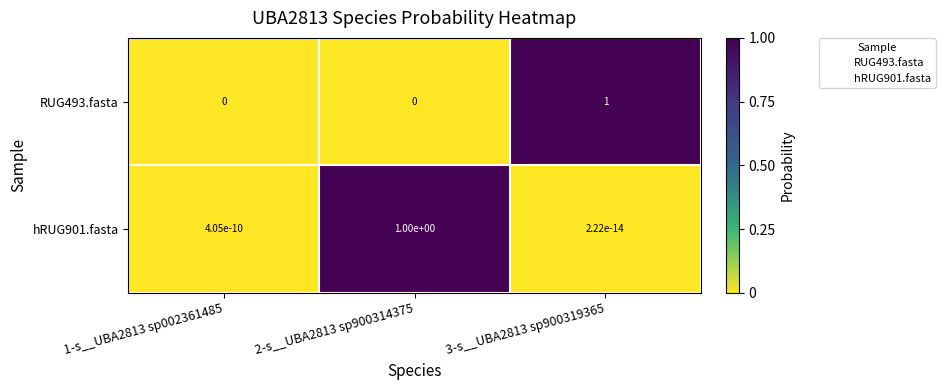

Is it true that hRUG901.fasta equals 1.0 at 2-s__UBA2813 sp900314375?

True